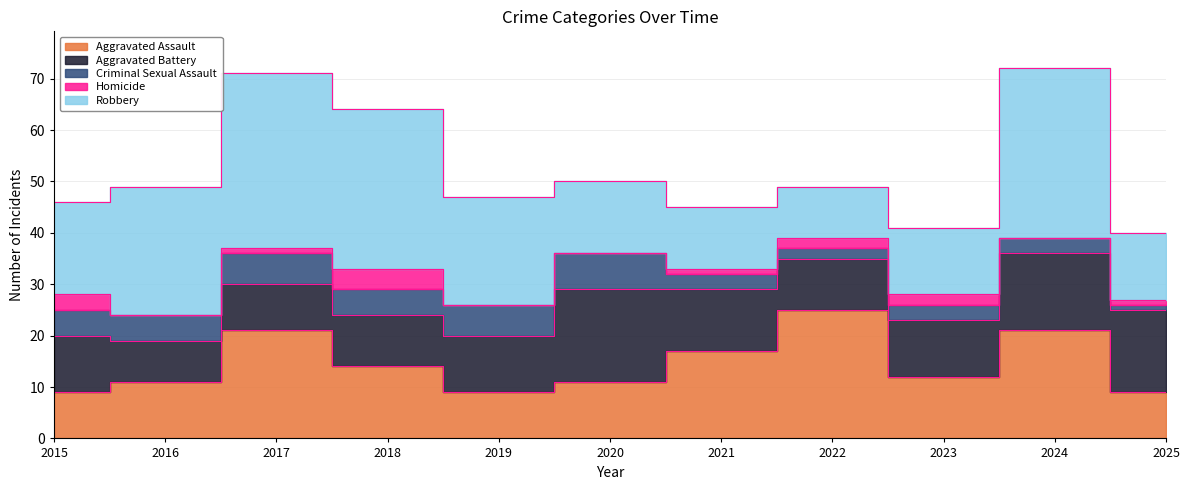

Reading left to right, what are all the values shown in this chart?

Aggravated Assault: 2015=9	2016=11	2017=21	2018=14	2019=9	2020=11	2021=17	2022=25	2023=12	2024=21	2025=9
Aggravated Battery: 2015=11	2016=8	2017=9	2018=10	2019=11	2020=18	2021=12	2022=10	2023=11	2024=15	2025=16
Criminal Sexual Assault: 2015=5	2016=5	2017=6	2018=5	2019=6	2020=7	2021=3	2022=2	2023=3	2024=3	2025=1
Homicide: 2015=3	2016=0	2017=1	2018=4	2019=0	2020=0	2021=1	2022=2	2023=2	2024=0	2025=1
Robbery: 2015=18	2016=25	2017=34	2018=31	2019=21	2020=14	2021=12	2022=10	2023=13	2024=33	2025=13